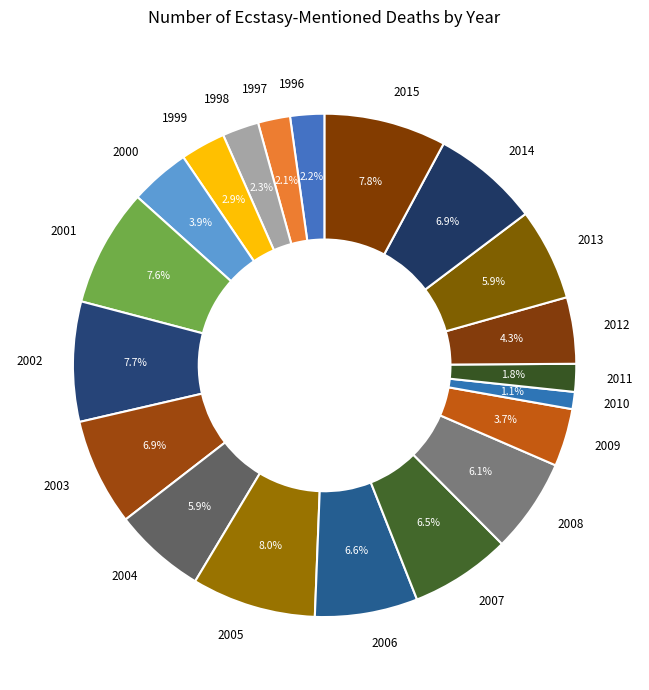

How many segments does this pie chart have?

20